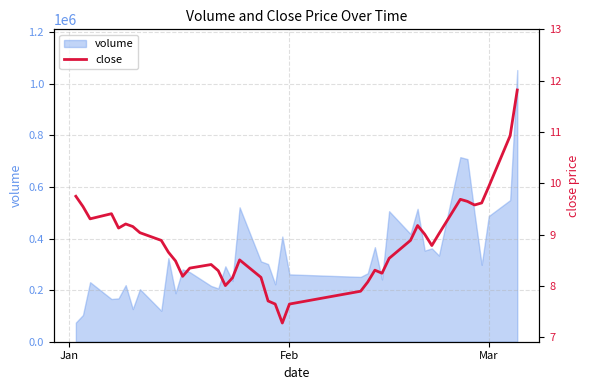

What is the highest value of the volume series?

1053431.4